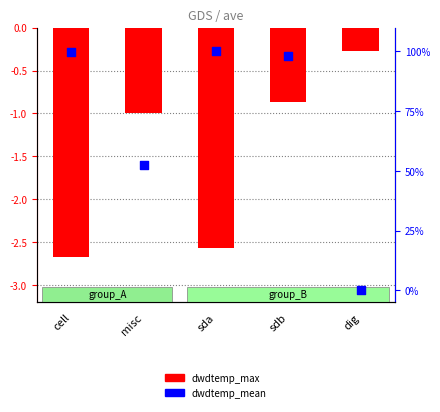

Is the value of dwdtemp_max at misc greater than the value of dwdtemp_mean at cell?

No